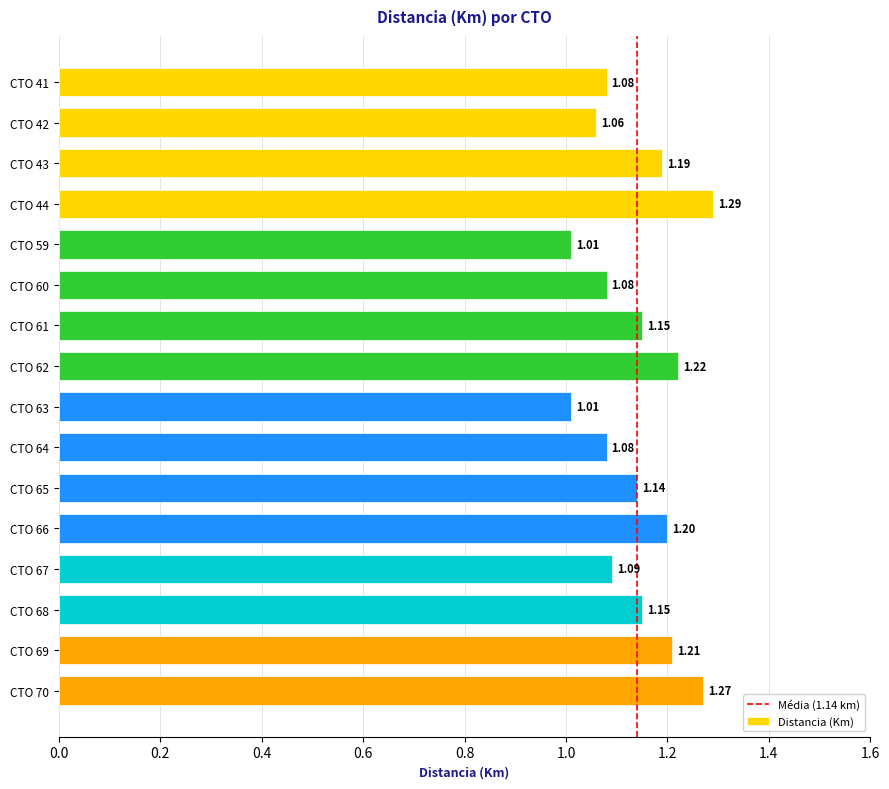

At which category does the chart reach its peak across all series?

CTO 44